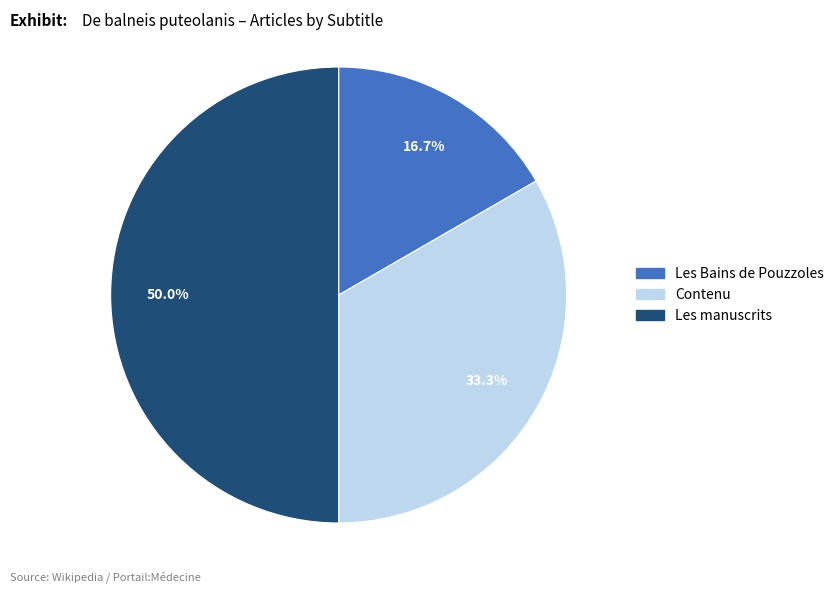

Is Contenu the majority of the pie?

No